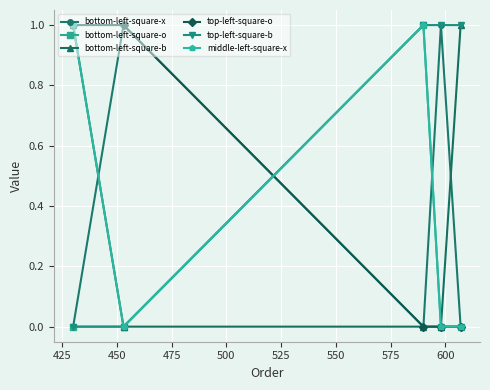

Which series has the largest total across all categories?

top-left-square-b